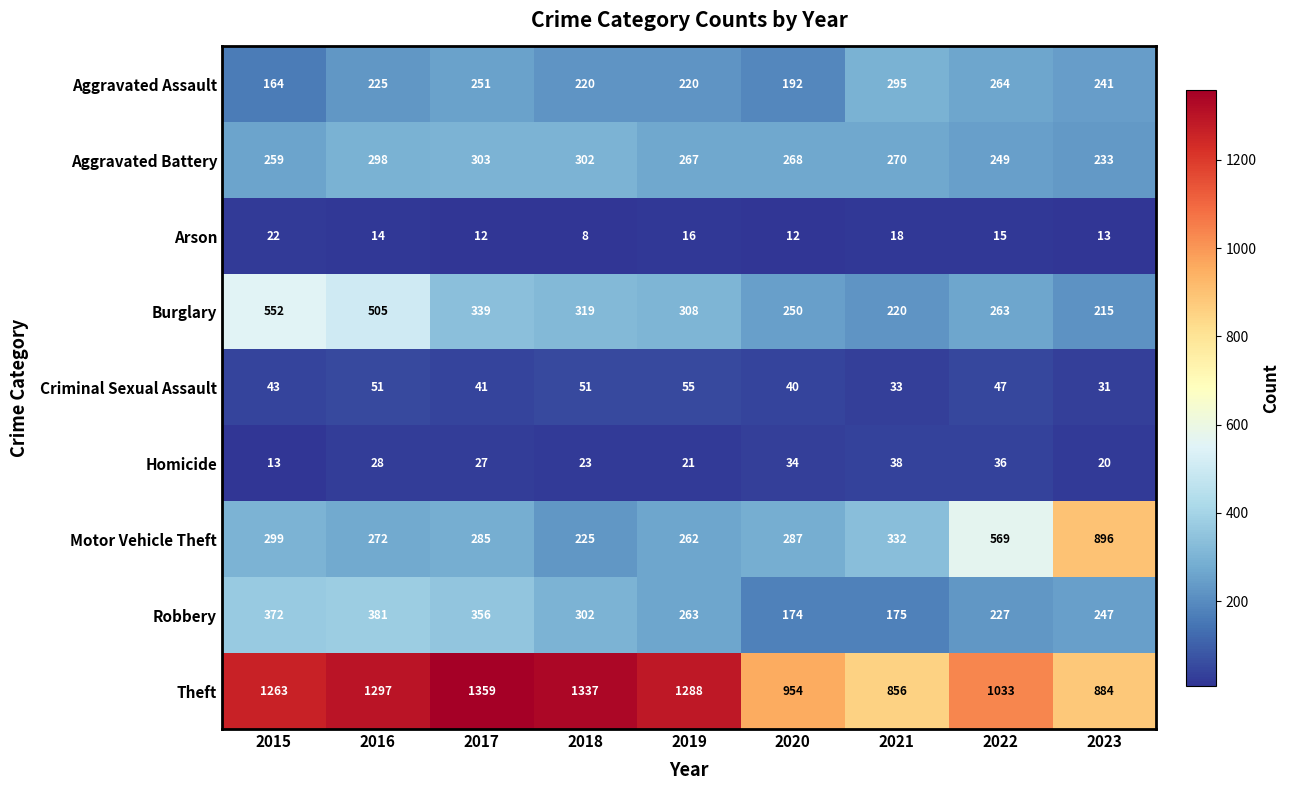

What is the total value across all series at 2016?

3071